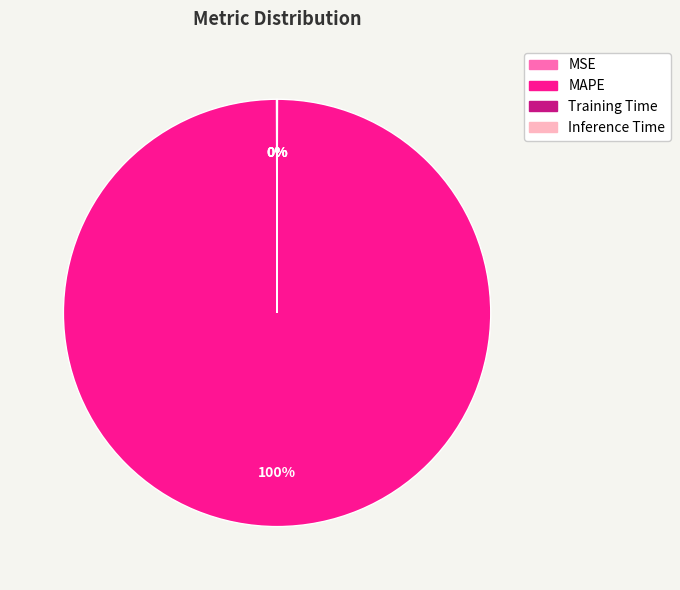

To the nearest percent, what is the difference between the largest and smallest slice percentages?

100%